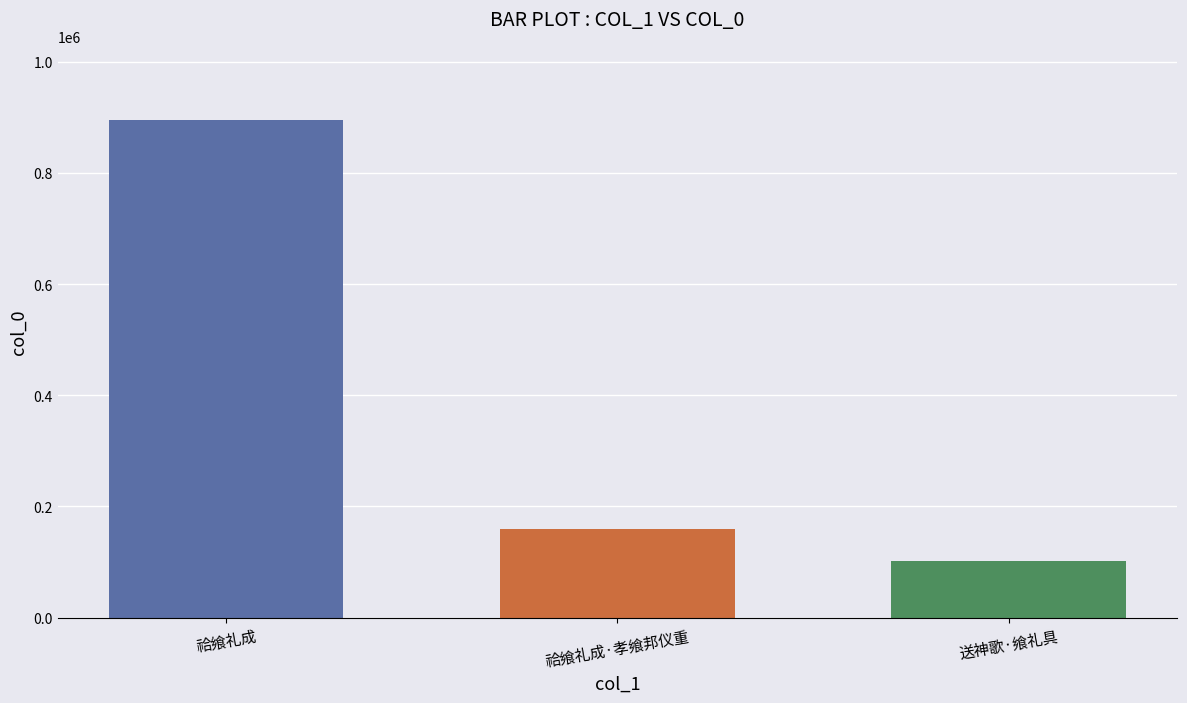

What is the smallest value displayed?

101560